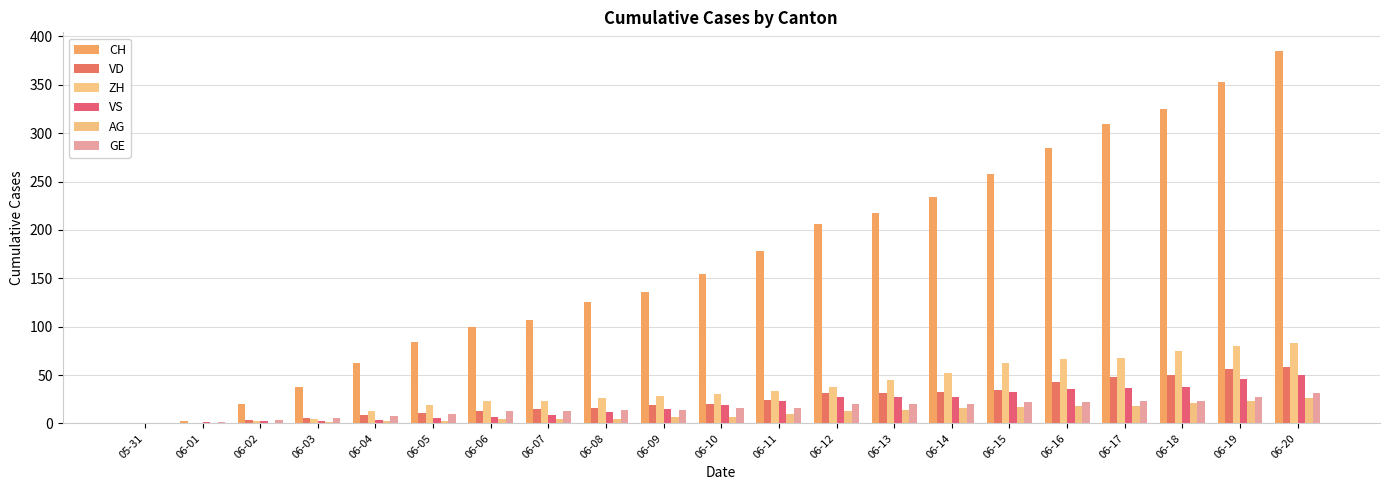

What is the greatest value displayed?

385